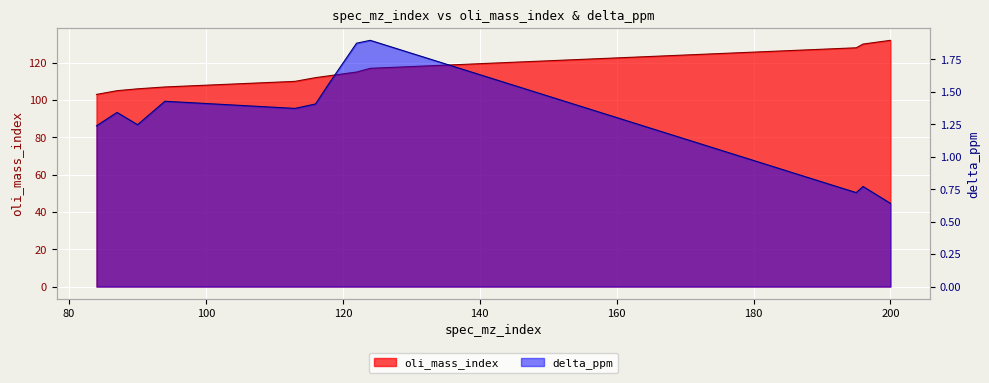

What is the difference between the second highest and minimum values in the delta_ppm series?

1.2